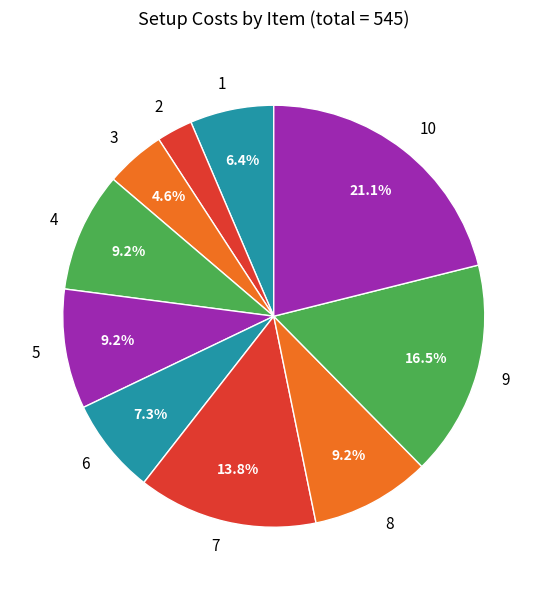

Is there any slice that represents more than half of the pie?

No